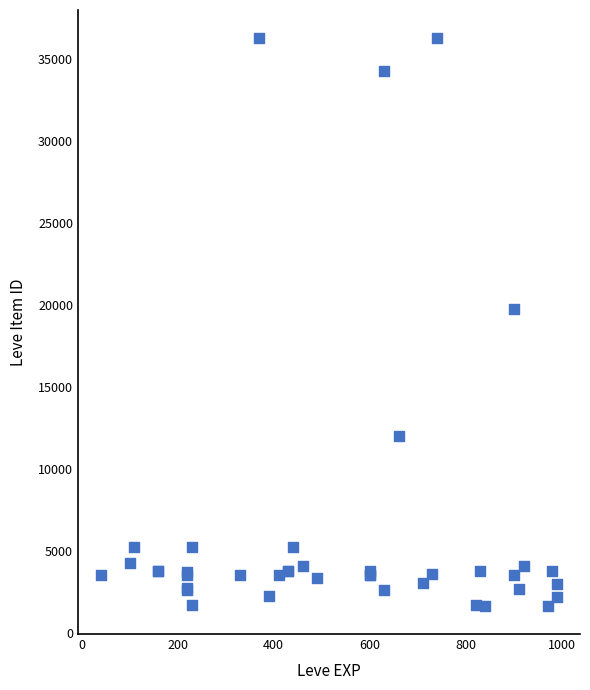

What Y value in the scatter plot is closest to 18967?

19744